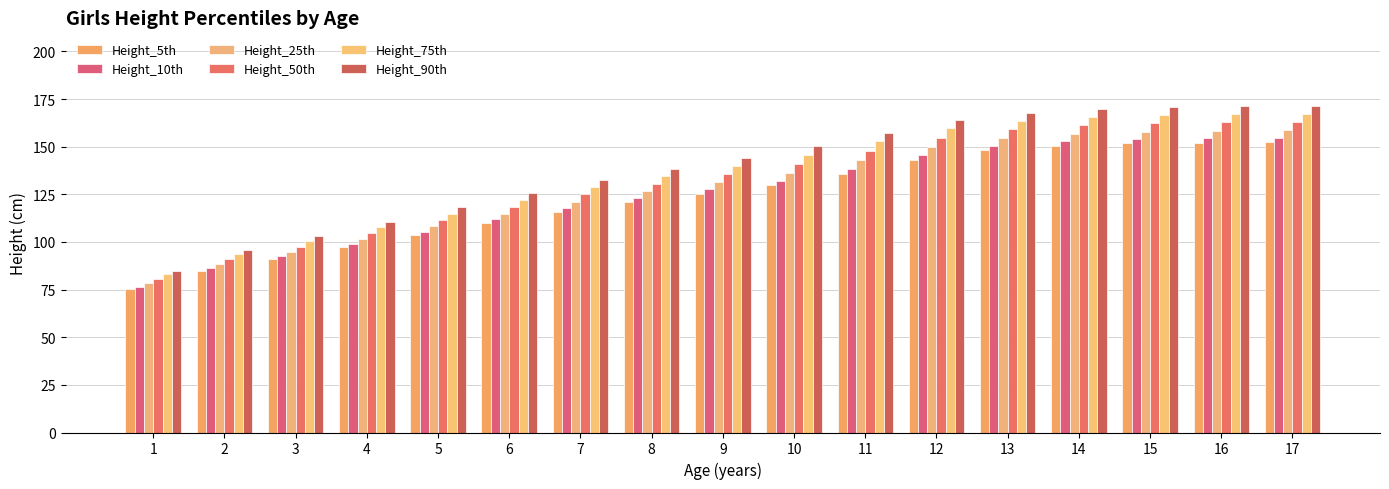

What is the difference between the second highest and minimum values in the Height_50th series?

82.0